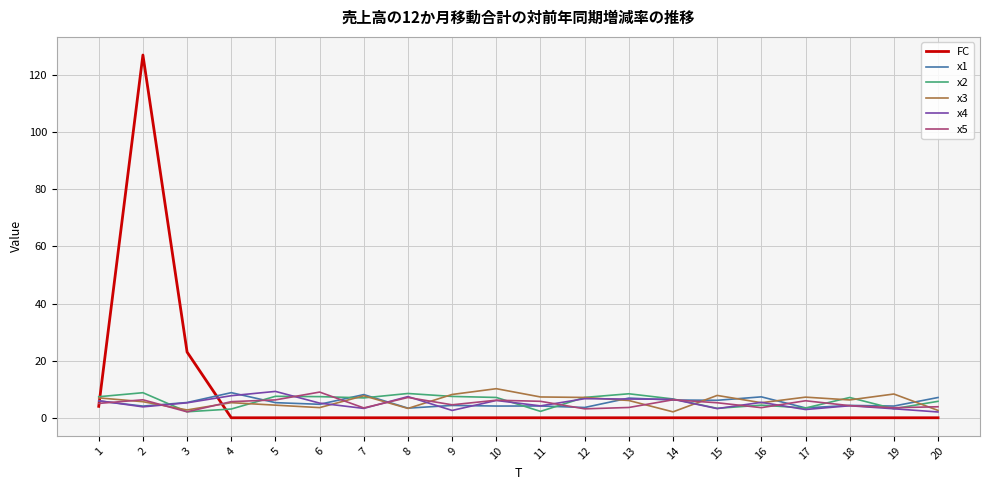

The x2 series shows 3.3 at 15. True or false?

True